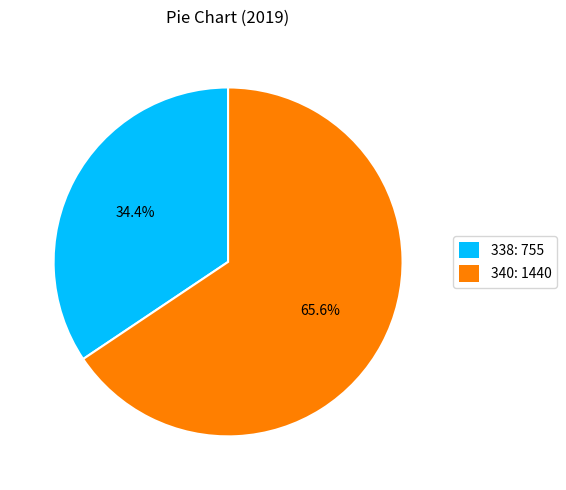

The 338 slice represents 40% of the pie. True or false?

False